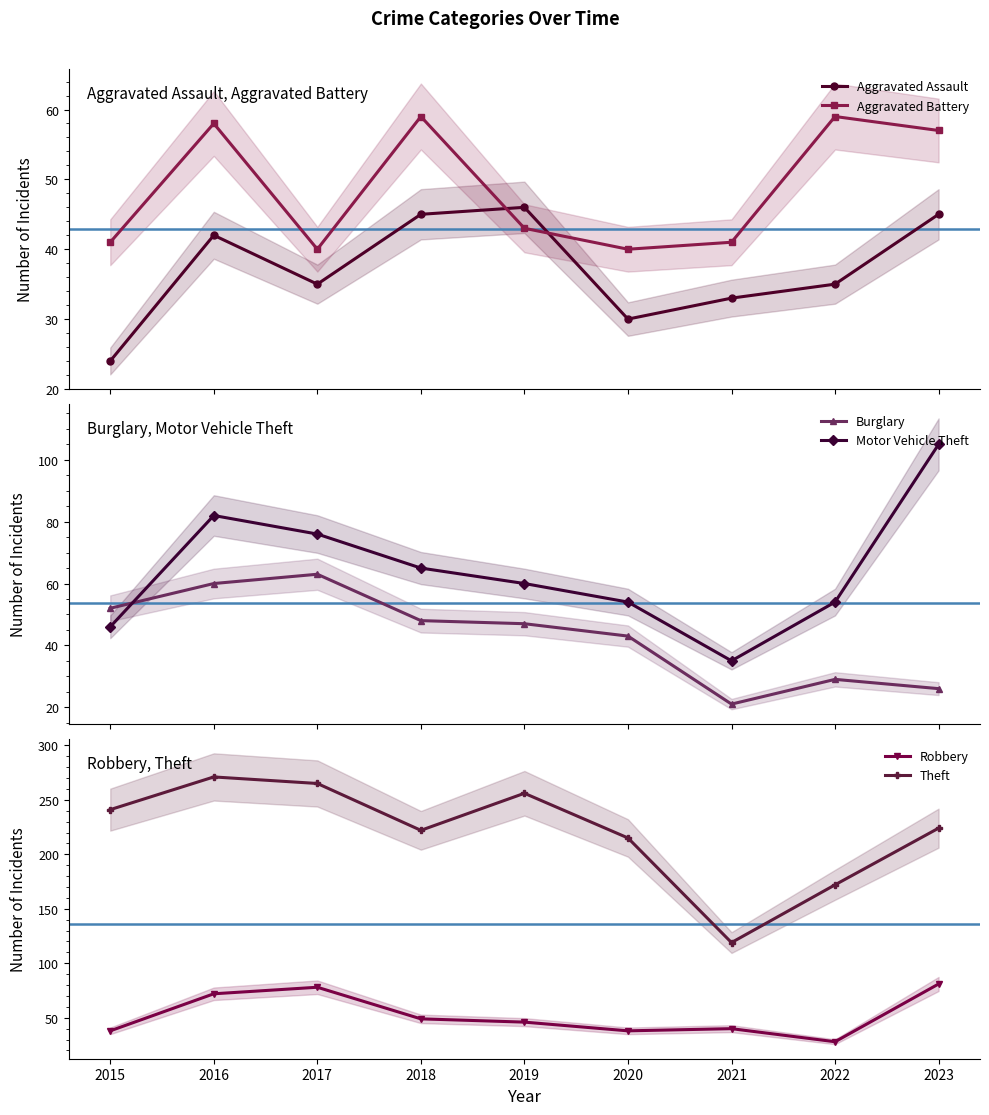

Rank the series by their maximum value, from highest to lowest.

Theft, Motor Vehicle Theft, Robbery, Burglary, Aggravated Battery, Aggravated Assault